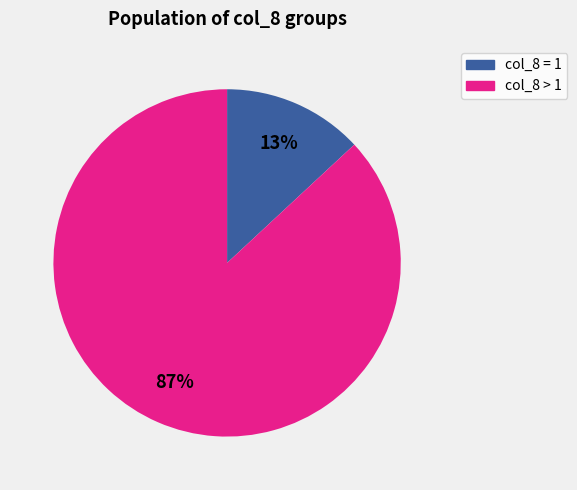

How many segments does this pie chart have?

2